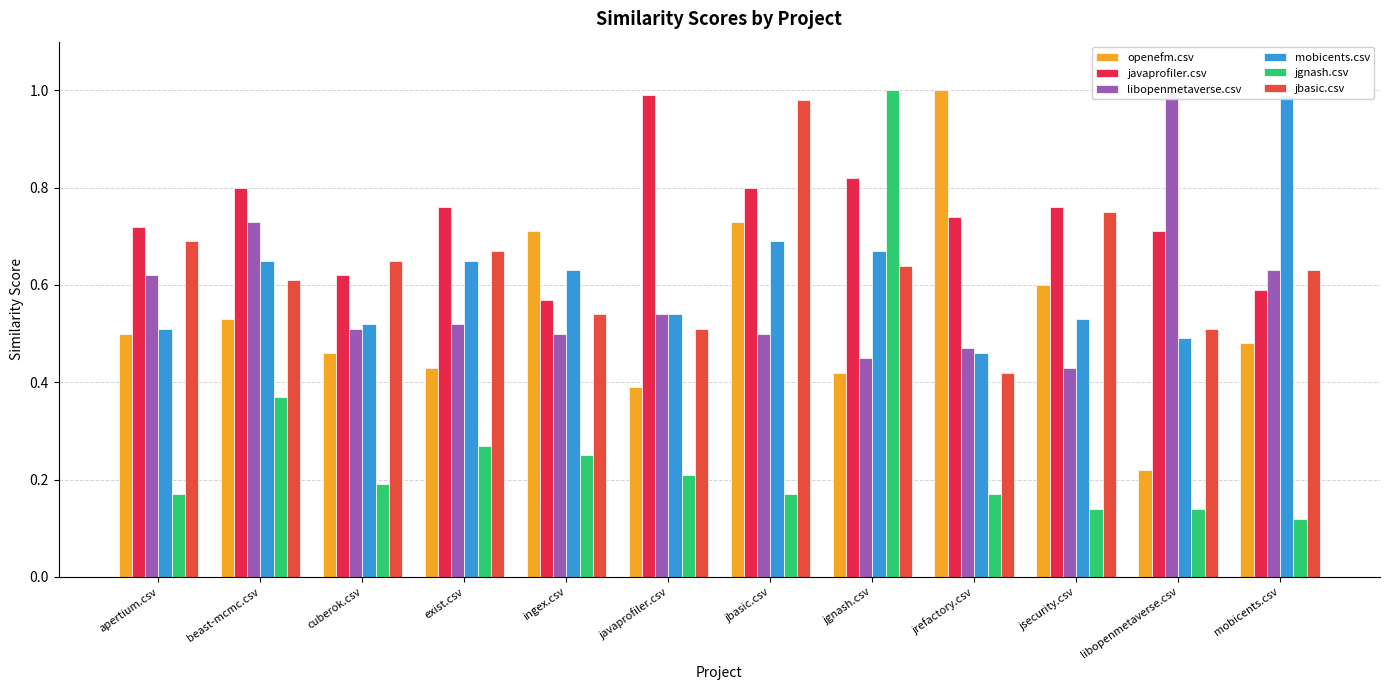

Reading left to right, extract all data points from this chart.

openefm.csv: 0.5	0.5	0.5	0.4	0.7	0.4	0.7	0.4	1.0	0.6	0.2	0.5
javaprofiler.csv: 0.7	0.8	0.6	0.8	0.6	1.0	0.8	0.8	0.7	0.8	0.7	0.6
libopenmetaverse.csv: 0.6	0.7	0.5	0.5	0.5	0.5	0.5	0.5	0.5	0.4	1.0	0.6
mobicents.csv: 0.5	0.7	0.5	0.7	0.6	0.5	0.7	0.7	0.5	0.5	0.5	1.0
jgnash.csv: 0.2	0.4	0.2	0.3	0.2	0.2	0.2	1.0	0.2	0.1	0.1	0.1
jbasic.csv: 0.7	0.6	0.7	0.7	0.5	0.5	1.0	0.6	0.4	0.8	0.5	0.6